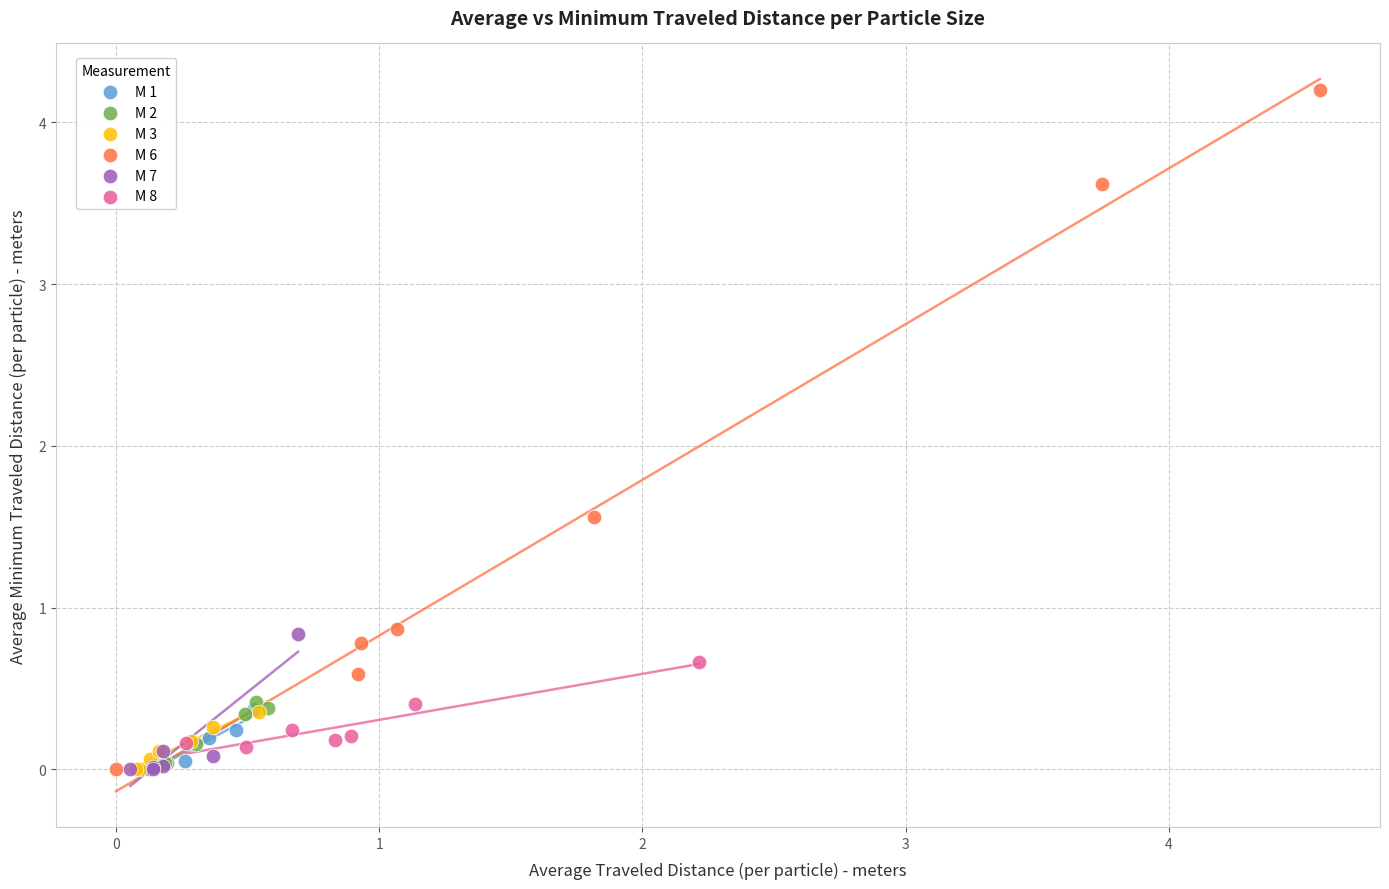

What are all the series names shown in the legend?

M 1, M 2, M 3, M 6, M 7, M 8